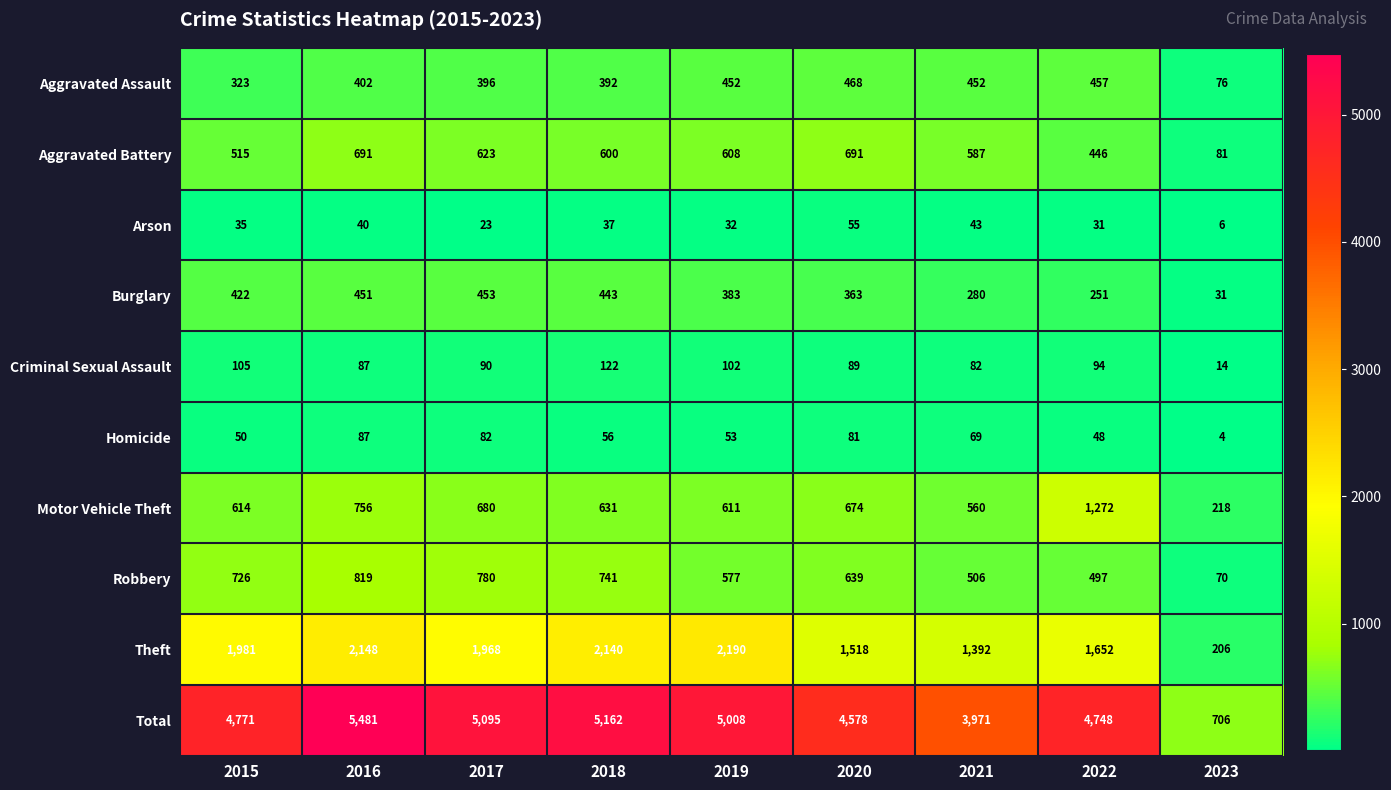

What is the average value of the Criminal Sexual Assault series?

87